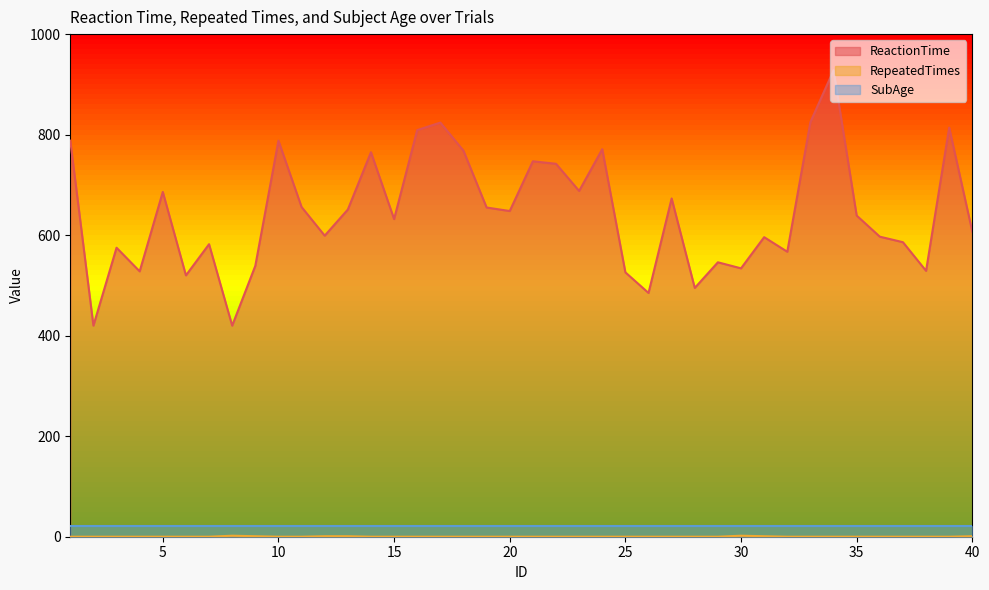

True or false: ReactionTime has a value of 311 at 25.

False